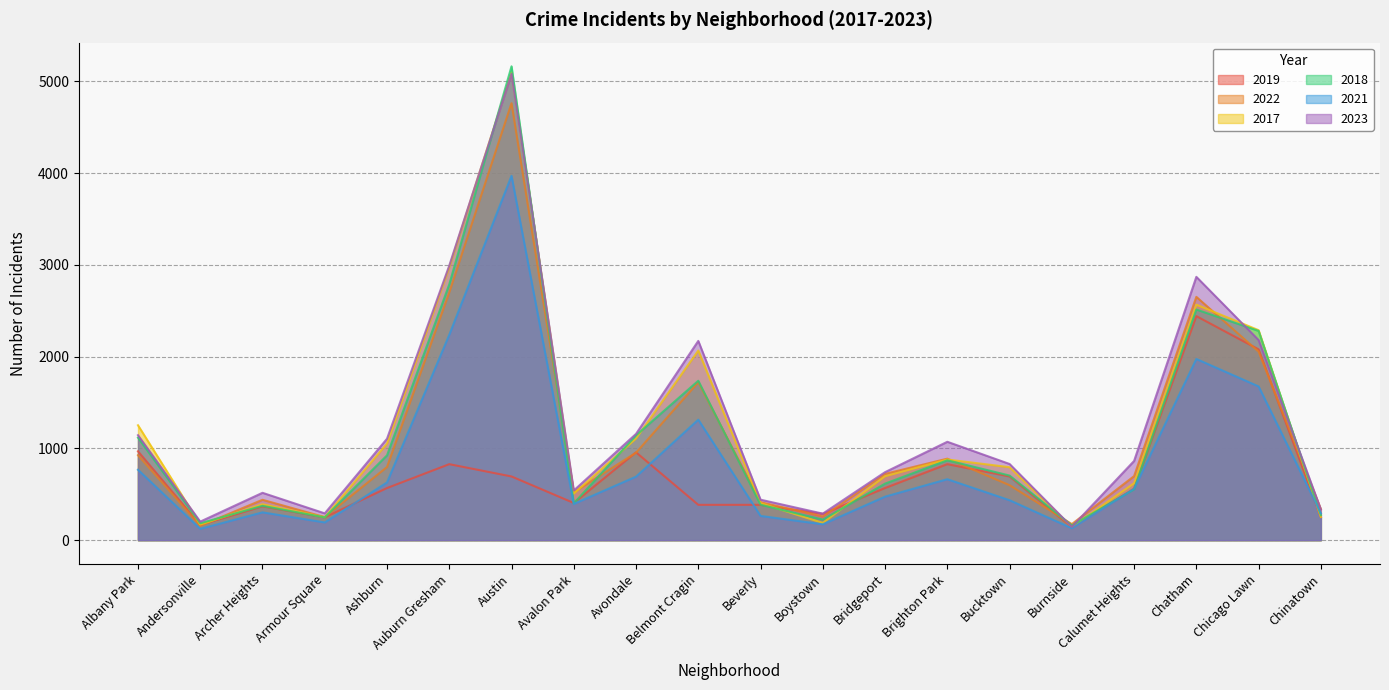

What is the minimum value for 2018?

160